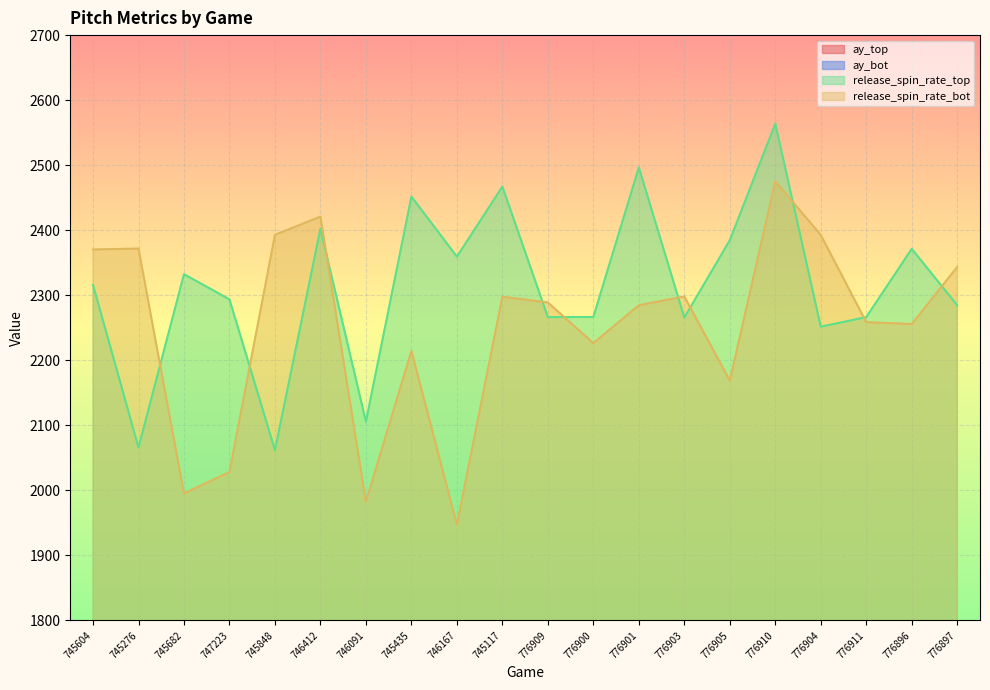

Is it true that ay_bot equals 25.9 at 776904?

True